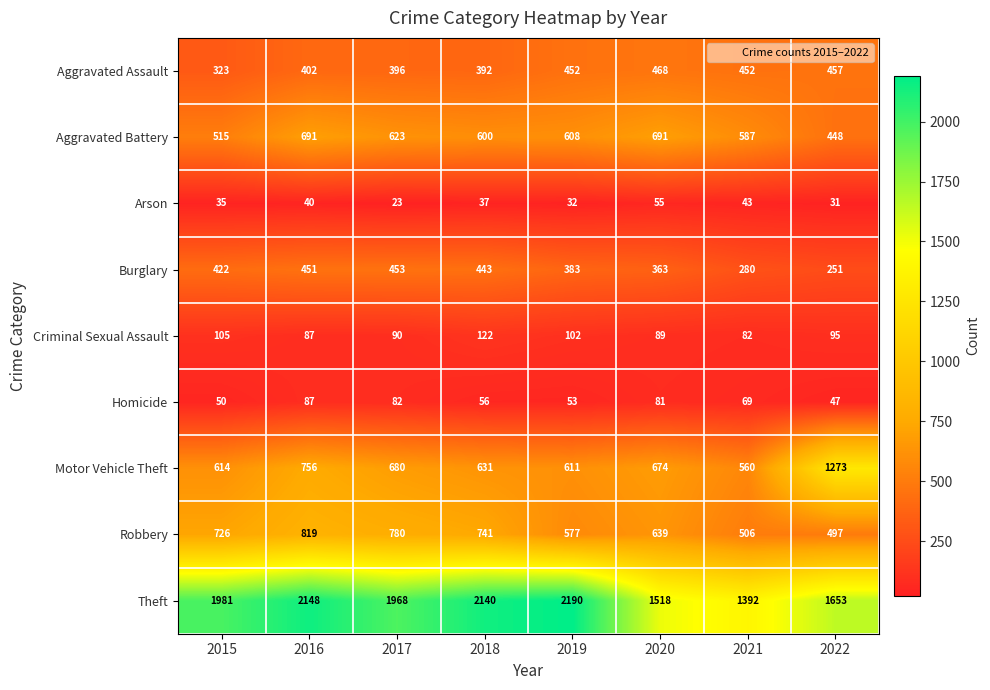

Which series changed the most between 2015 and 2020?

Theft